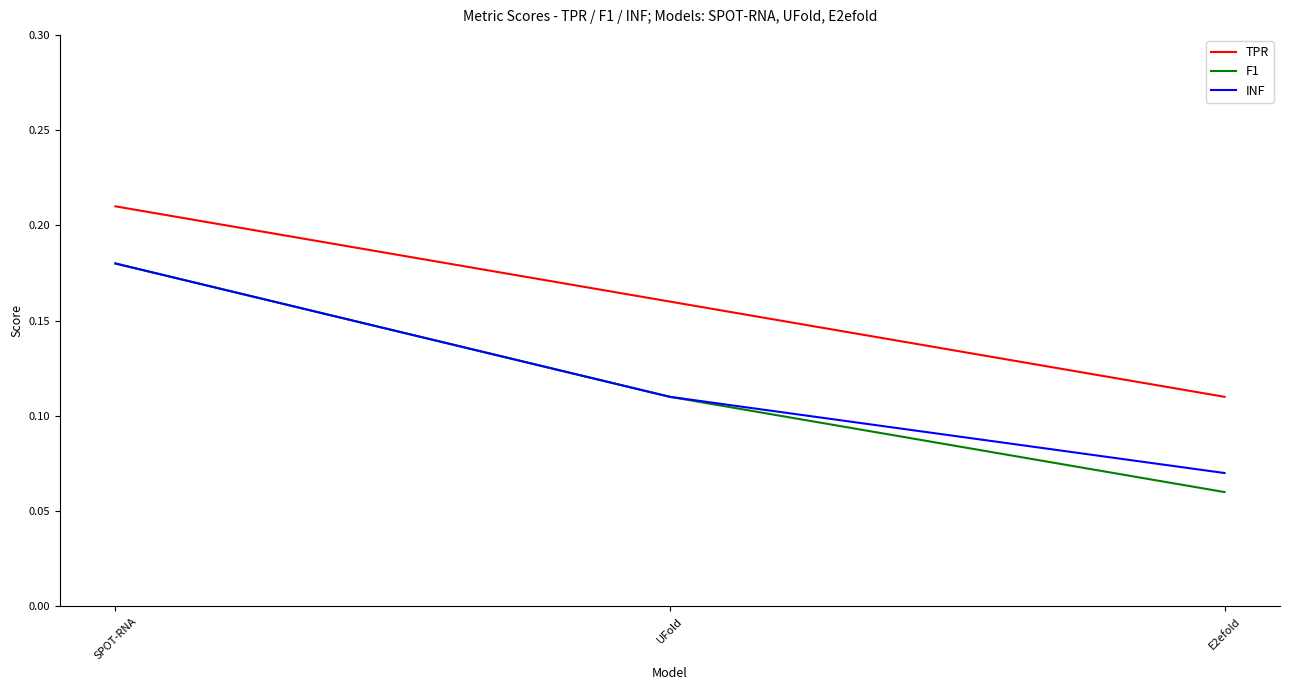

Rank the categories by TPR value from lowest to highest.

E2efold, UFold, SPOT-RNA